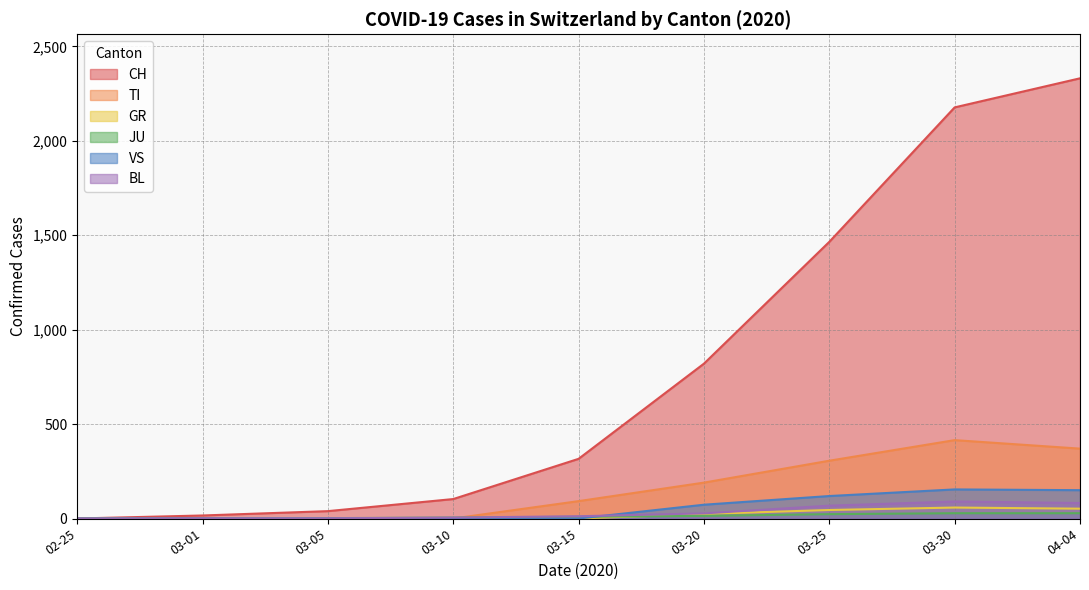

How many data points in JU are less than 22?

10